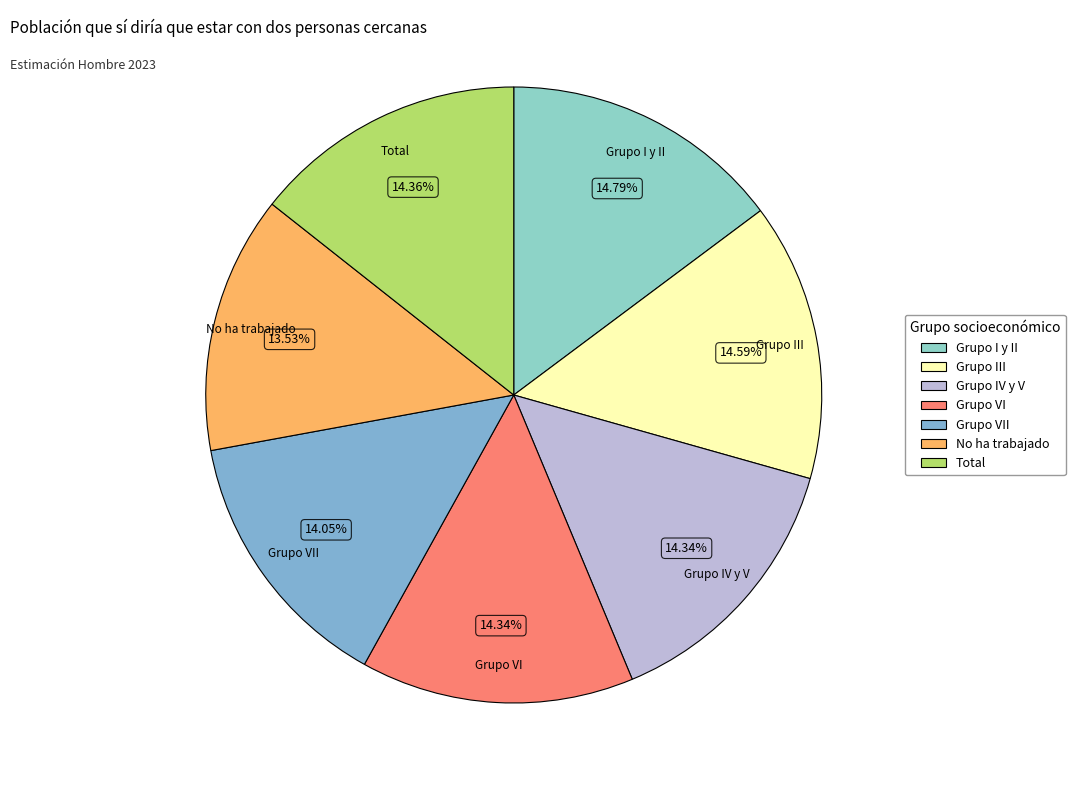

How many slices are in this pie chart?

7